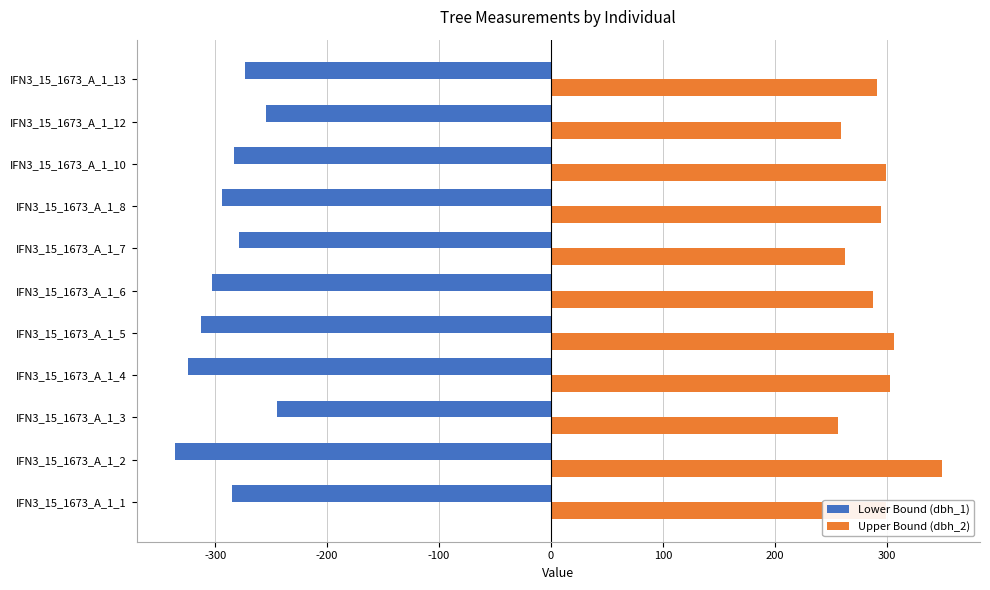

Which series has the largest total across all categories?

Upper Bound (dbh_2)